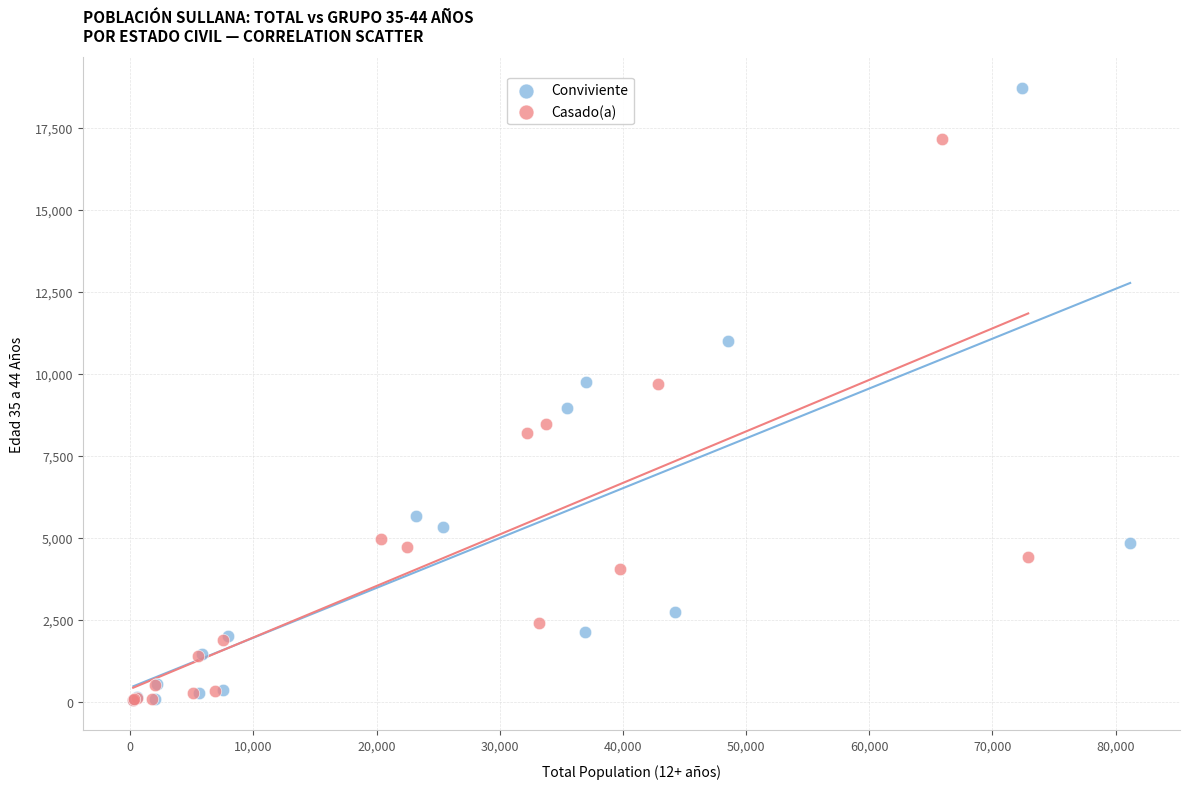

Which series has the widest spread of Y values?

Conviviente